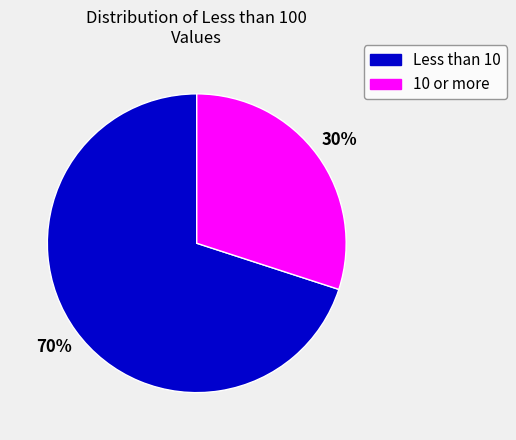

Which slice represents more than half of the pie?

Less than 10